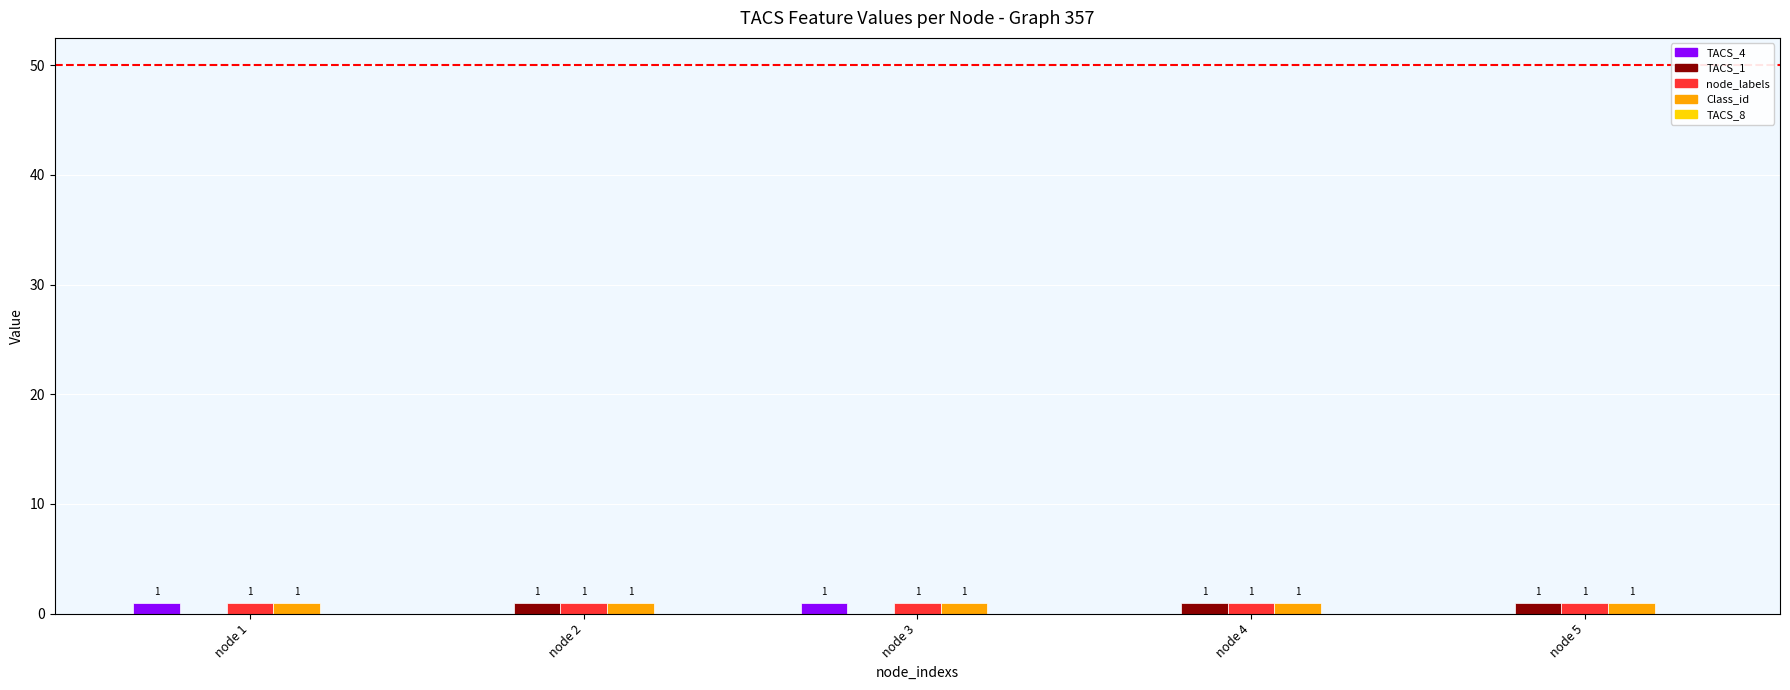

What is the greatest value displayed?

1